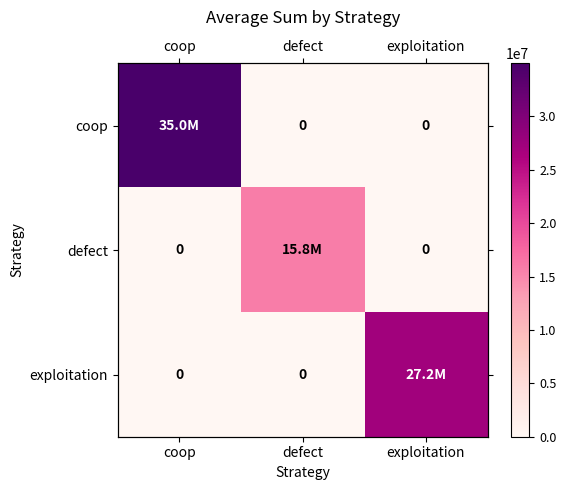

How many categories are shown in the chart?

3